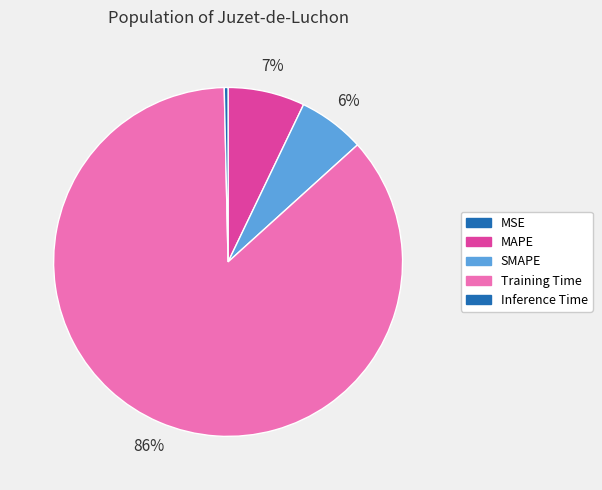

Between MSE and Training Time, which is larger?

Training Time